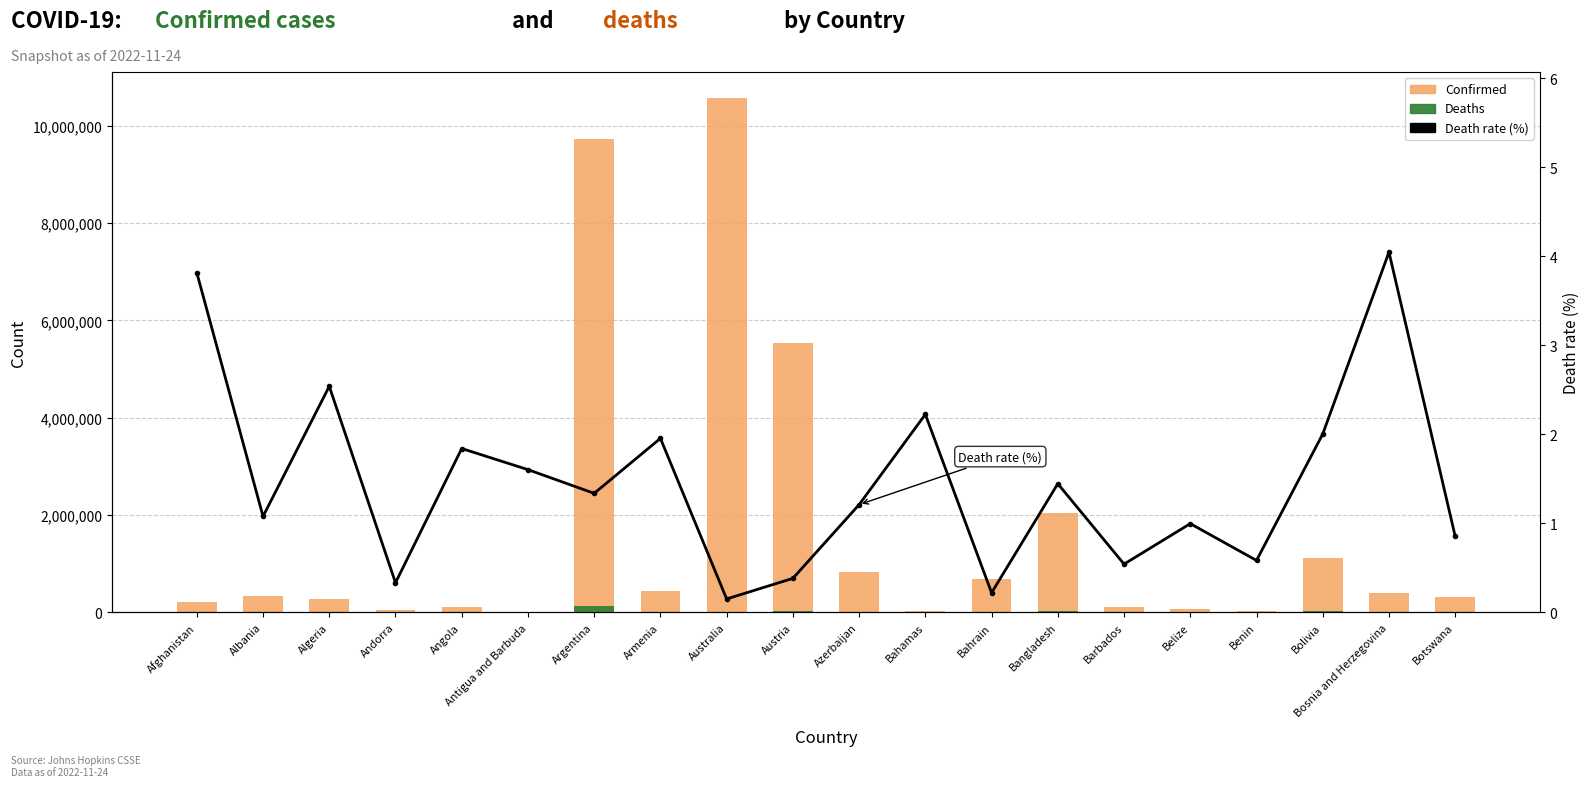

What is the label of the 7th bar from the right?

Bangladesh